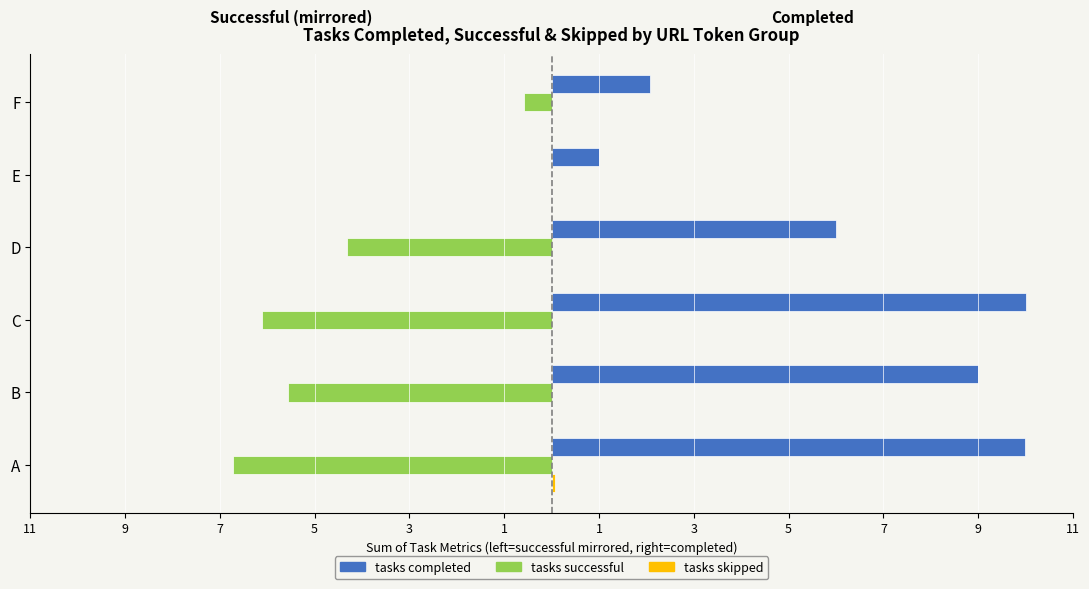

Which series has the largest range (max minus min)?

tasks completed